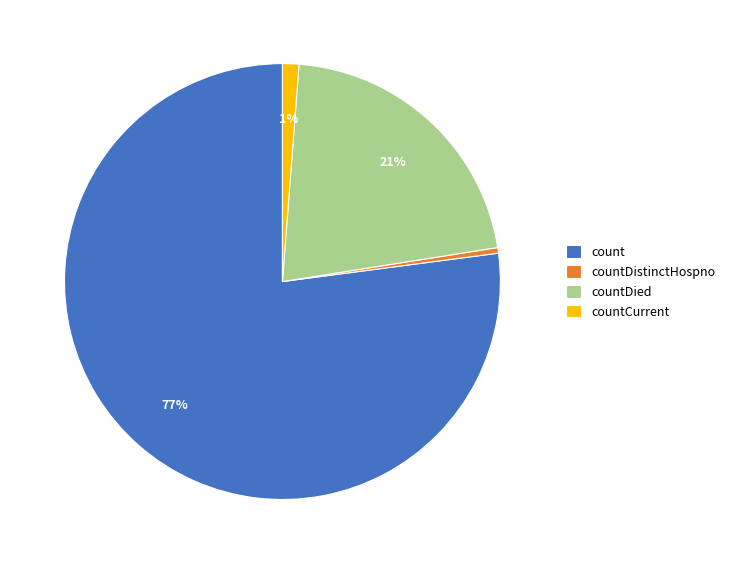

To the nearest percent, what is the difference between the countCurrent and countDied slice percentages?

20%